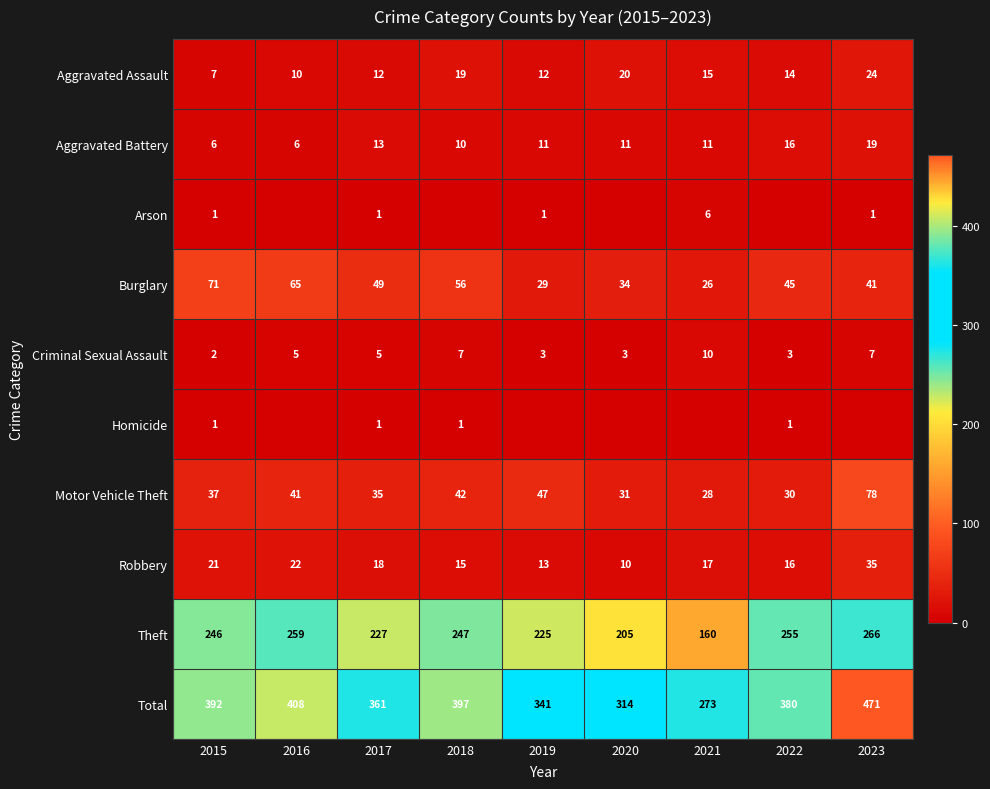

List the labels in order of Total value, smallest first.

2021, 2020, 2019, 2017, 2022, 2015, 2018, 2016, 2023